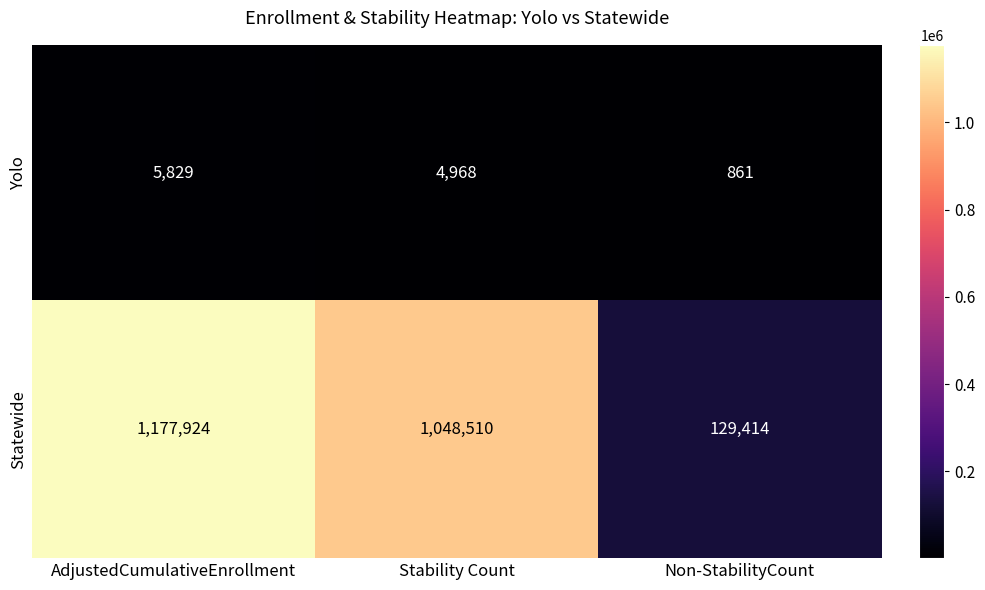

Which series changed the most between AdjustedCumulativeEnrollment and Non-StabilityCount?

Statewide